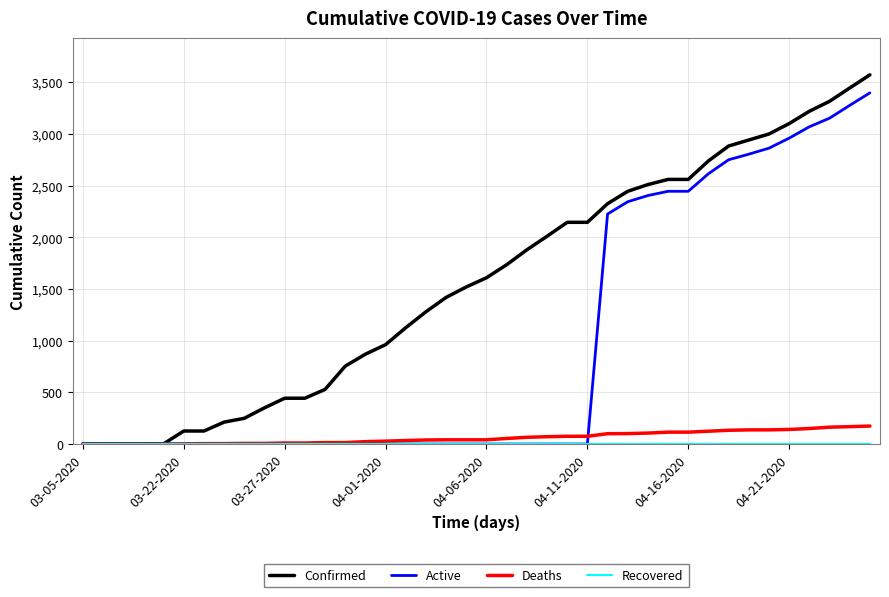

What is the highest value of the Deaths series?

174